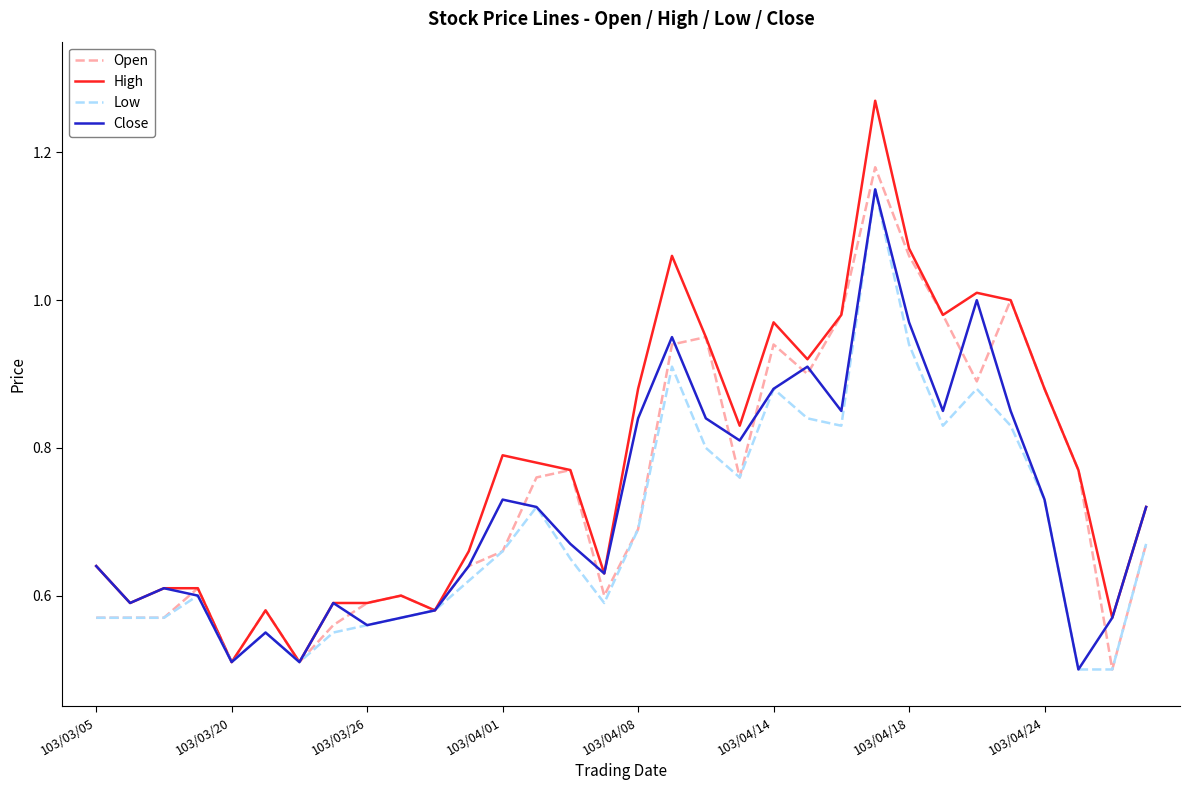

At how many categories does at least one series exceed 0?

32